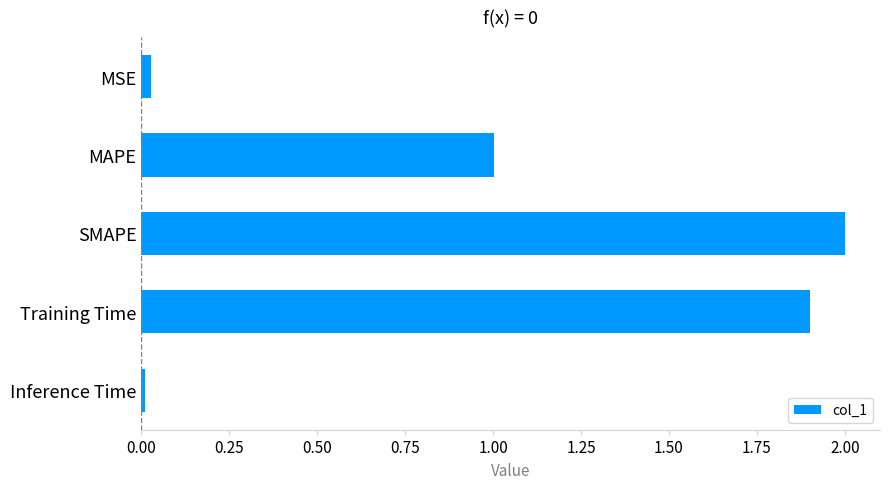

Which has a higher value, Training Time or SMAPE?

SMAPE